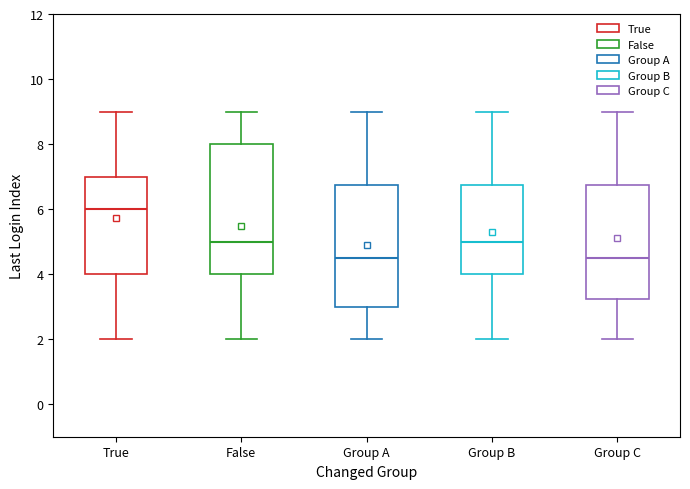

Reading left to right, transcribe this box plot: for each box, give where its median line is, the range the box spans, and where its two whiskers end, as read against the y-axis. The values are not printed on the chart, so give them approximately, as read against the axis.

True: median 6.0, box 4.0 to 7.0, whiskers 2.0 to 9.0
False: median 5.0, box 4.0 to 8.0, whiskers 2.0 to 9.0
Group A: median 4.6, box 3.0 to 6.8, whiskers 2.0 to 9.0
Group B: median 5.0, box 4.0 to 6.8, whiskers 2.0 to 9.0
Group C: median 4.6, box 3.2 to 6.8, whiskers 2.0 to 9.0